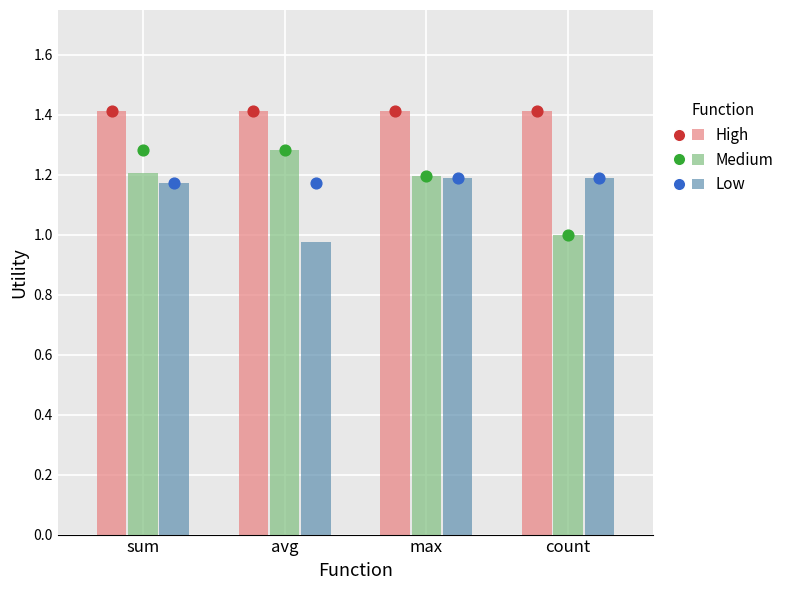

What is the total value across all series at count?

3.6